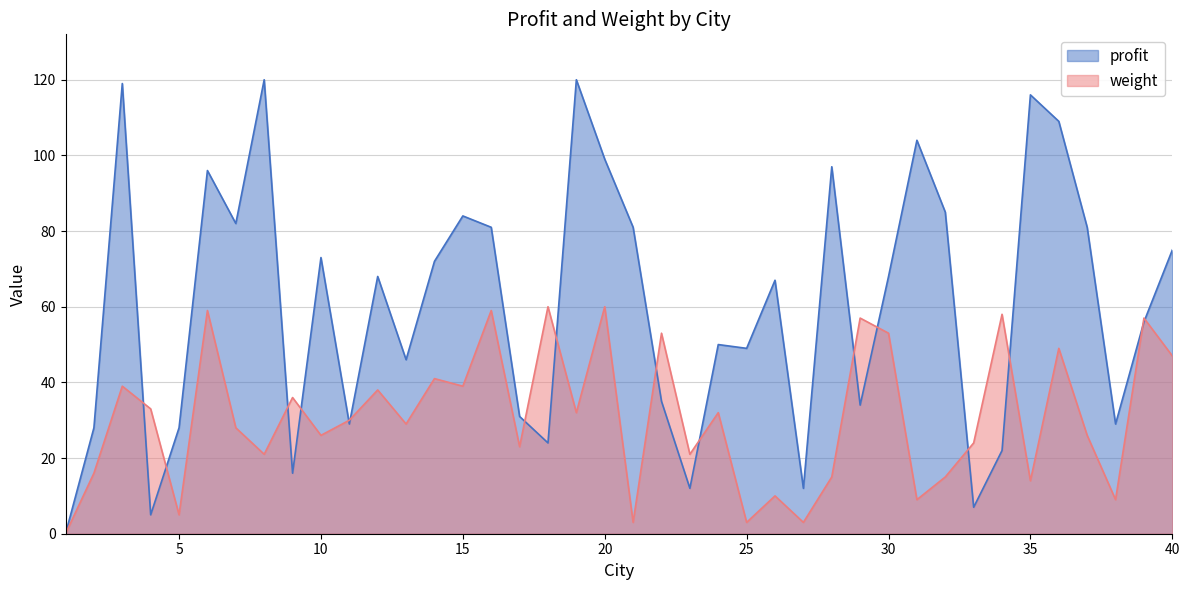

At 29, list the series in order from smallest to largest.

profit, weight